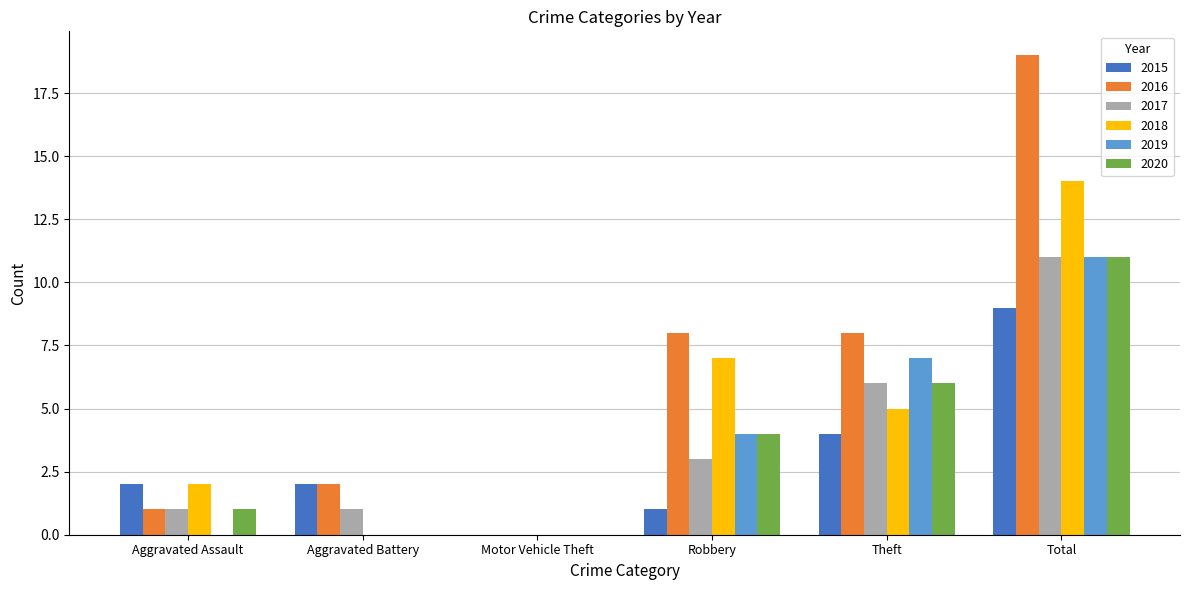

Is the value of 2017 at Total greater than the value of 2016 at Aggravated Assault?

Yes